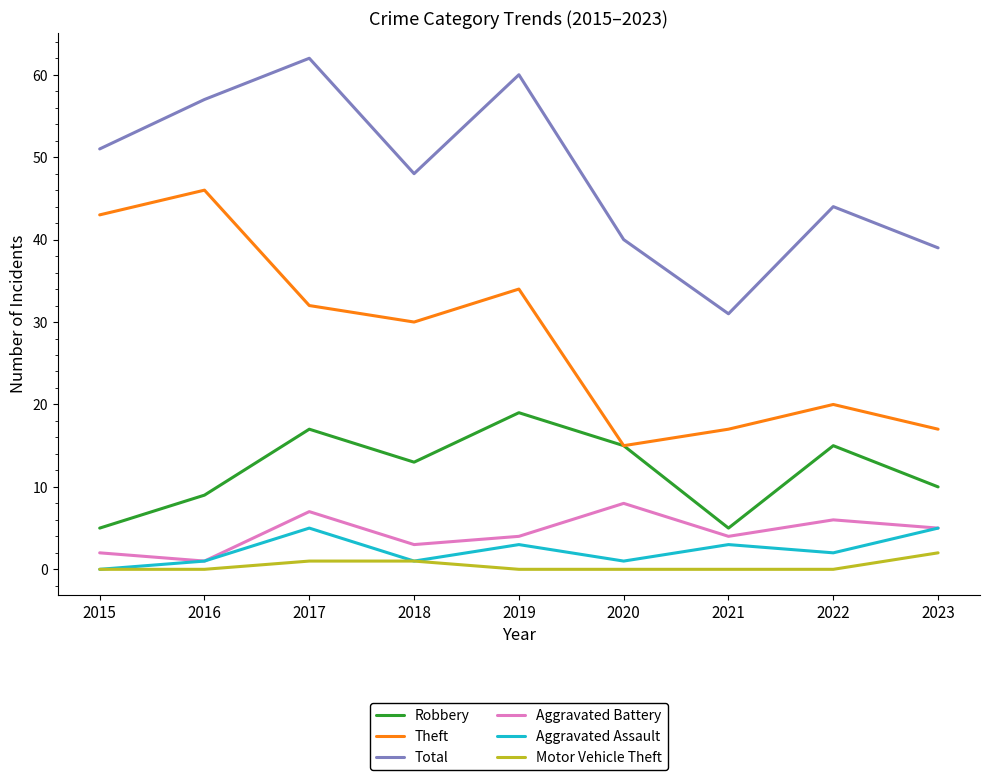

Reading left to right, what are all the values shown in this chart?

Robbery: 5	9	17	13	19	15	5	15	10
Theft: 43	46	32	30	34	15	17	20	17
Total: 51	57	62	48	60	40	31	44	39
Aggravated Battery: 2	1	7	3	4	8	4	6	5
Aggravated Assault: 0	1	5	1	3	1	3	2	5
Motor Vehicle Theft: 0	0	1	1	0	0	0	0	2